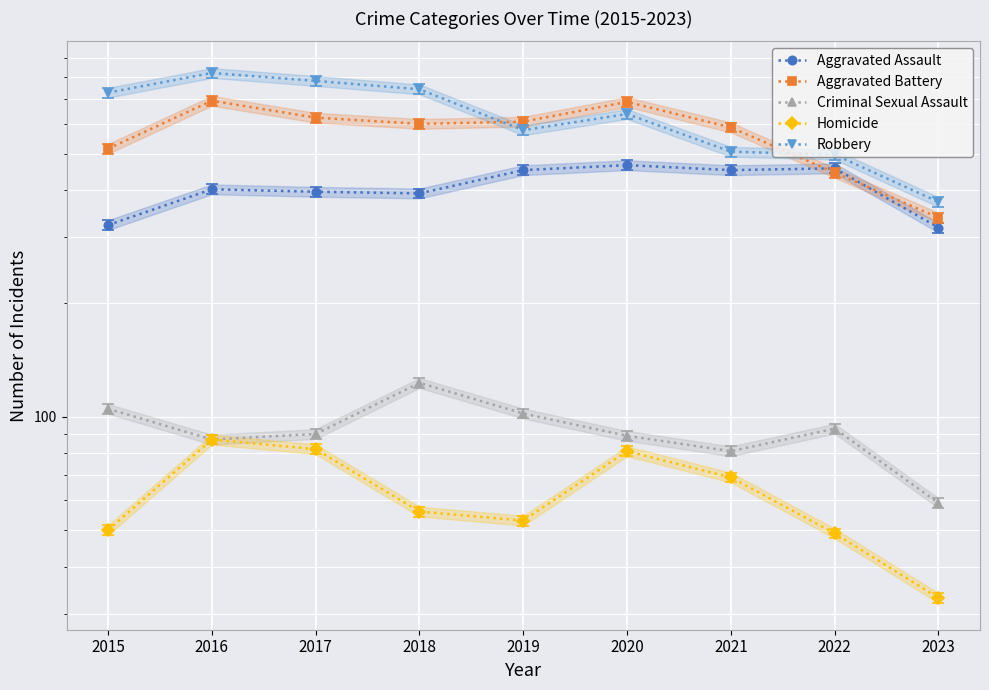

What is the approximate value of Criminal Sexual Assault at 2023, to the nearest 5?

60